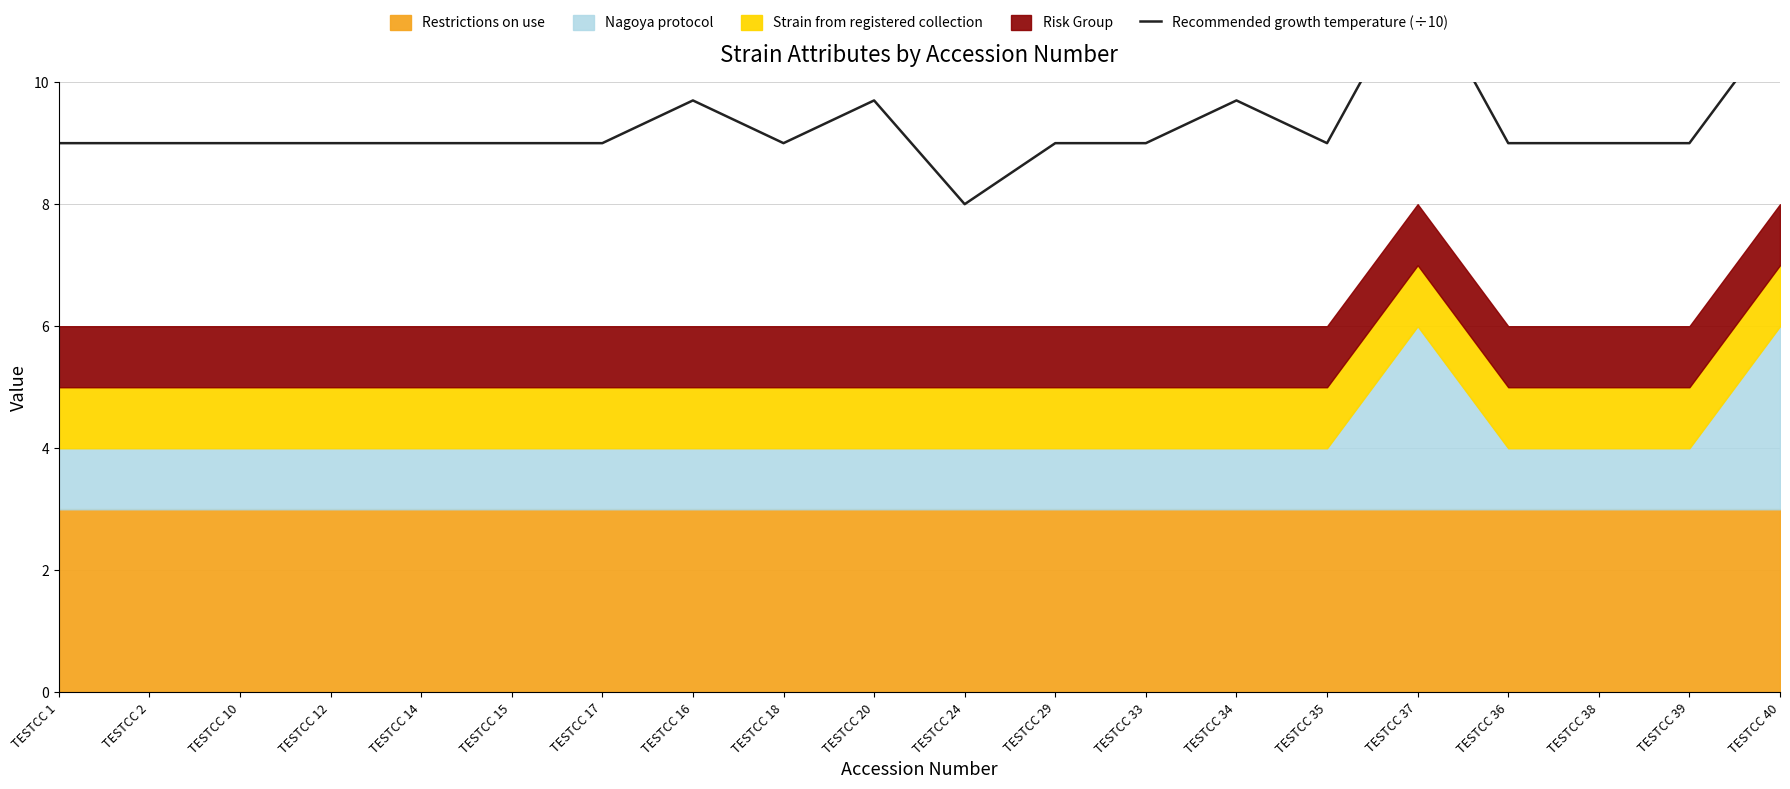

List the labels in order of value, largest first.

TESTCC 37, TESTCC 40, TESTCC 16, TESTCC 20, TESTCC 34, TESTCC 1, TESTCC 2, TESTCC 10, TESTCC 12, TESTCC 14, TESTCC 15, TESTCC 17, TESTCC 18, TESTCC 29, TESTCC 33, TESTCC 35, TESTCC 36, TESTCC 38, TESTCC 39, TESTCC 24